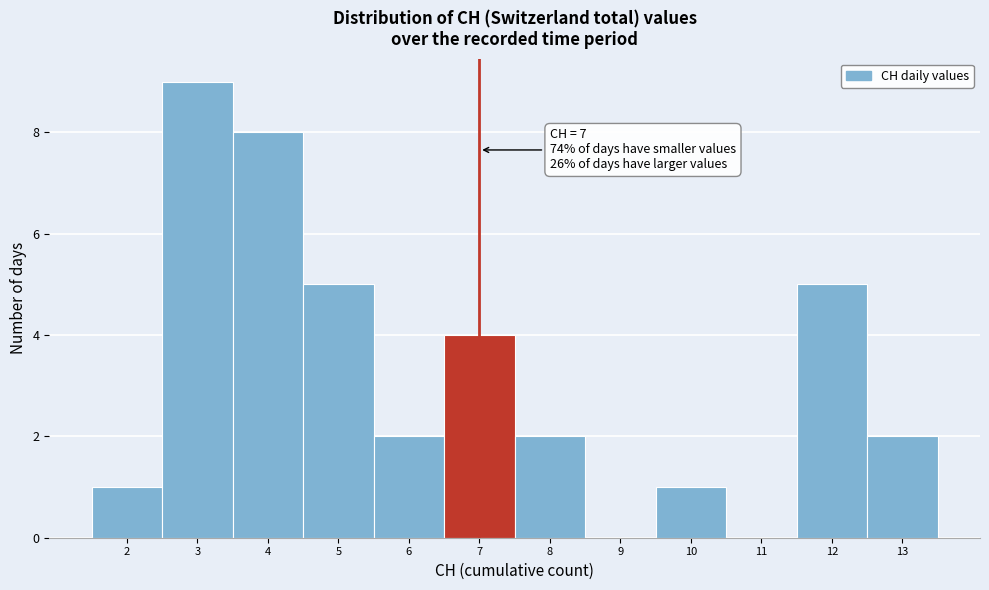

Over which range of the x-axis is the bar tallest?

2.5 to 3.5